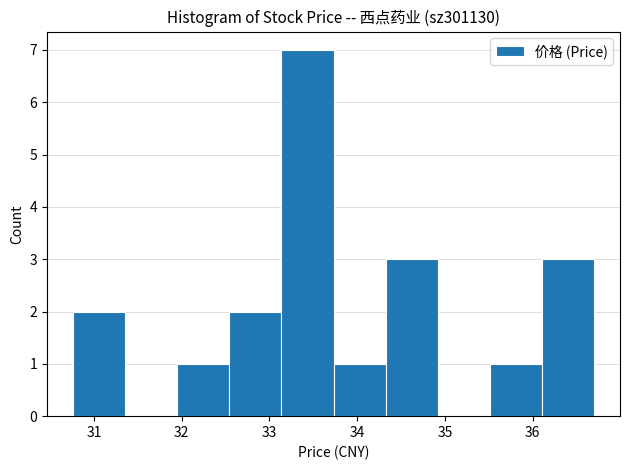

Reading left to right, list every bar in this chart as the range it spans on the x-axis followed by its height. Neither the bar edges nor the heights are printed on the chart, so give them approximately, as read against the axes.

30.8 to 31.4: 2
31.4 to 31.9: 0
31.9 to 32.5: 1
32.5 to 33.1: 2
33.1 to 33.7: 7
33.7 to 34.3: 1
34.3 to 34.9: 3
34.9 to 35.5: 0
35.5 to 36.1: 1
36.1 to 36.7: 3